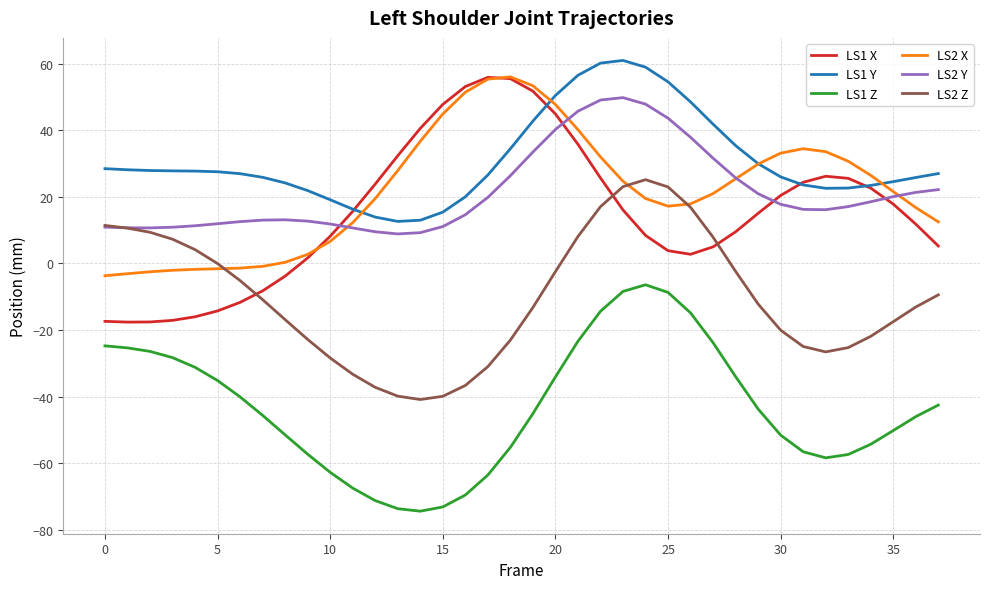

Which series has the widest spread of values?

LS1 X